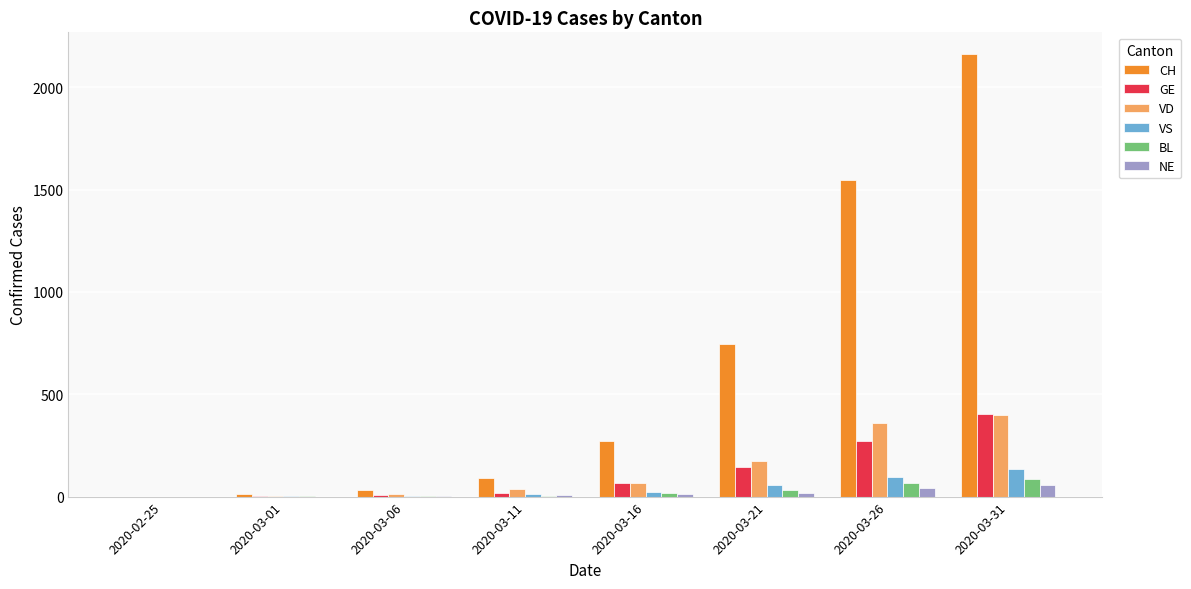

The value of CH at 2020-02-25 is 0. True or false?

True